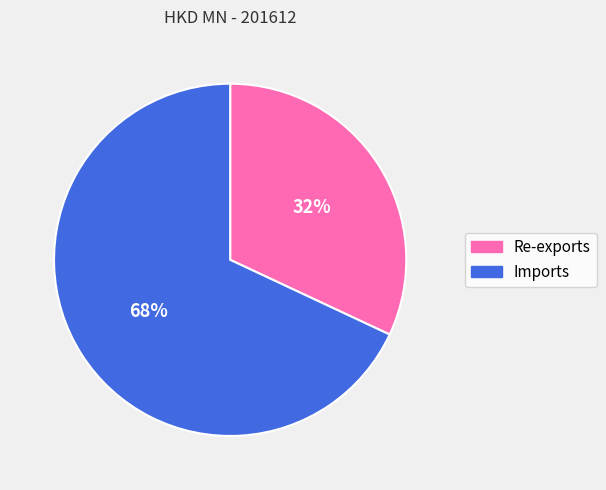

Approximately how many times larger is the value at Imports compared to Re-exports?

2.1